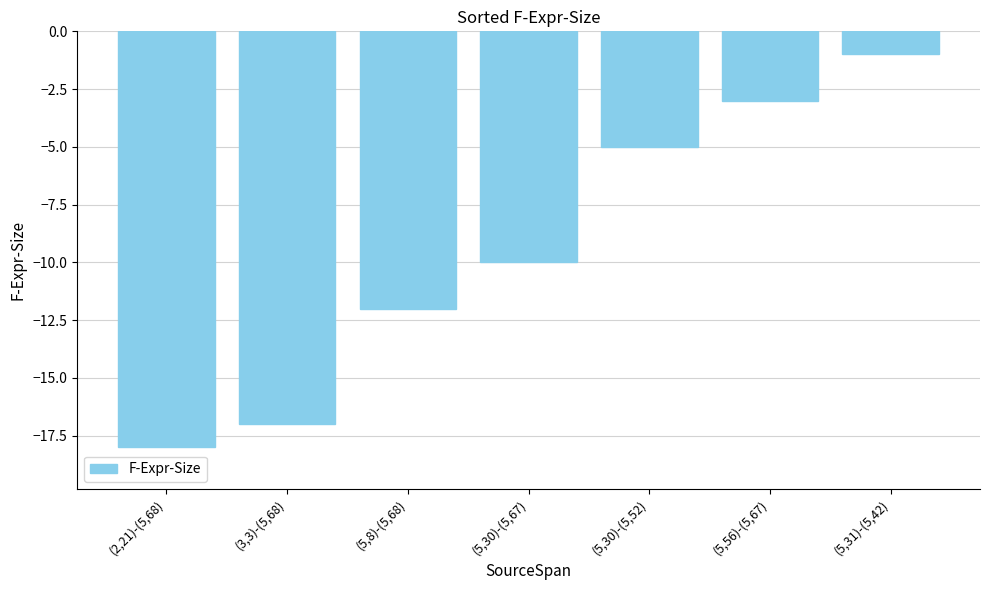

Are the bars grouped side by side (vs. stacked)?

No